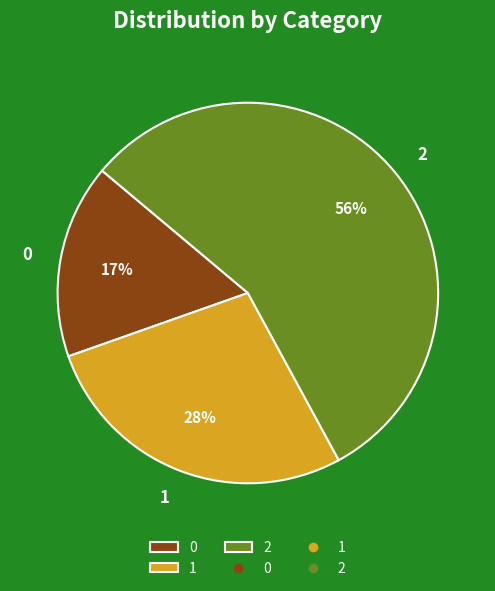

True or false: 0 accounts for 3% of the total.

False